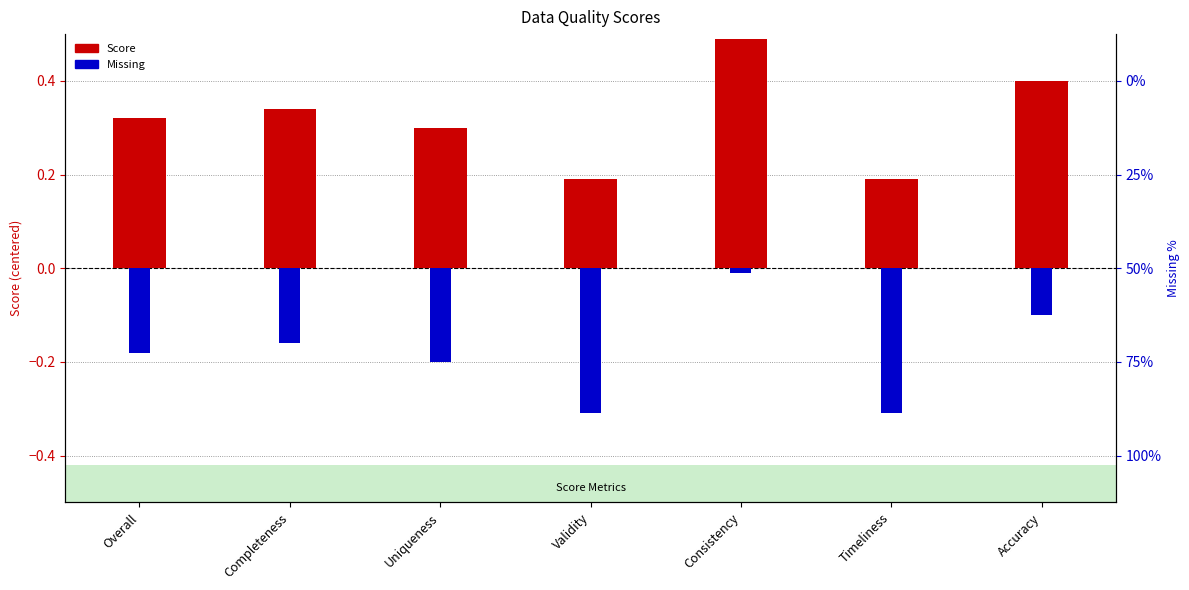

What is the minimum value shown in the chart?

-0.3